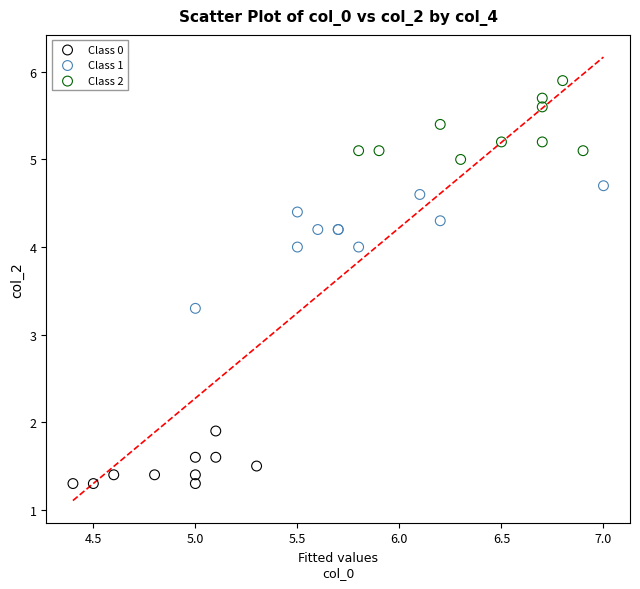

Which series contains the highest Y value?

Class 2